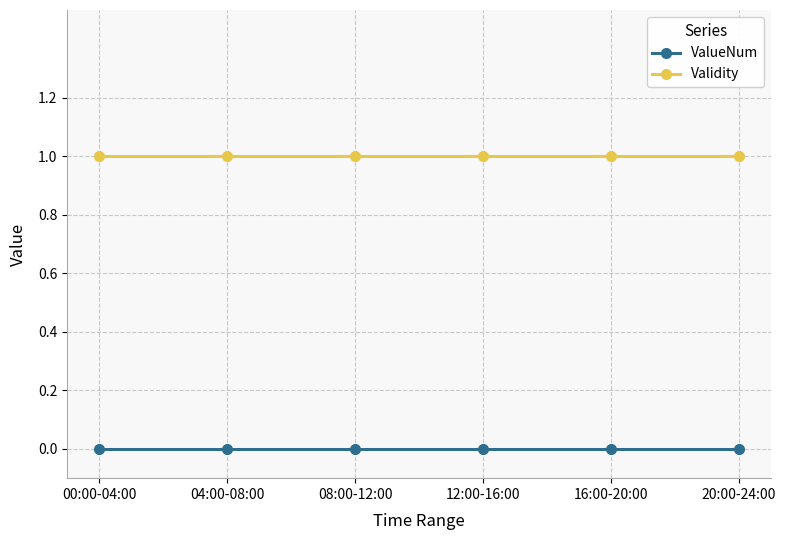

True or false: ValueNum and Validity cross at least once.

False